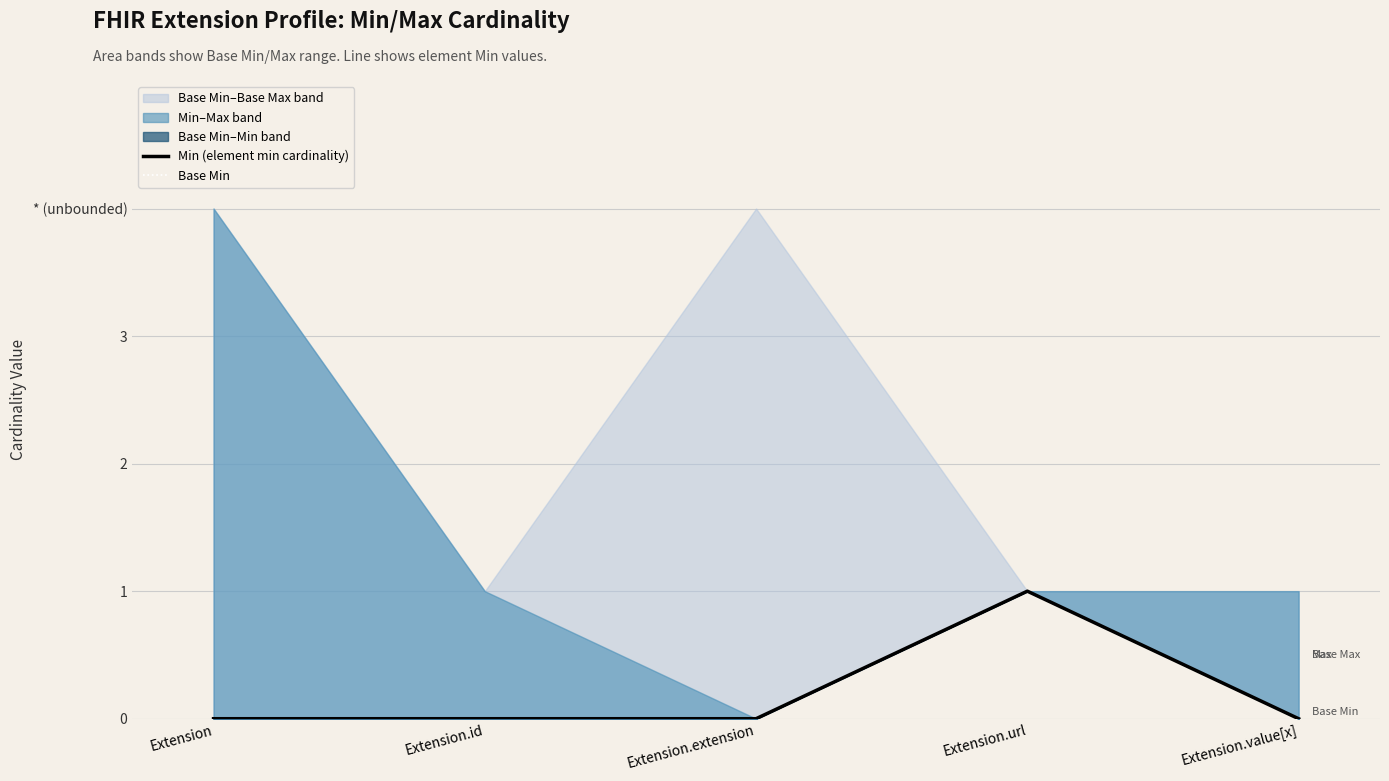

Rank the series at Extension.id from highest to lowest value.

Min (element min cardinality), Base Min